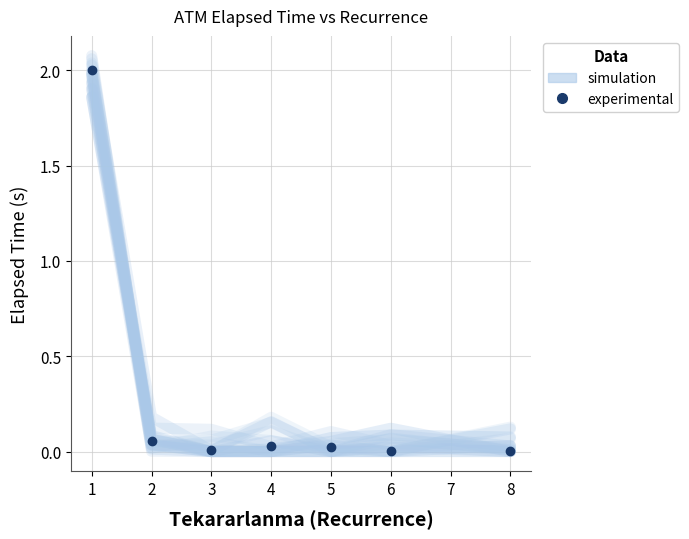

Reading right to left, transcribe all the data shown in this chart.

simulation: 0.1	0.0	0.0	0.2	0.1	0.0	2.0
experimental: 0.0	0.0	0.0	0.0	0.0	0.1	2.0